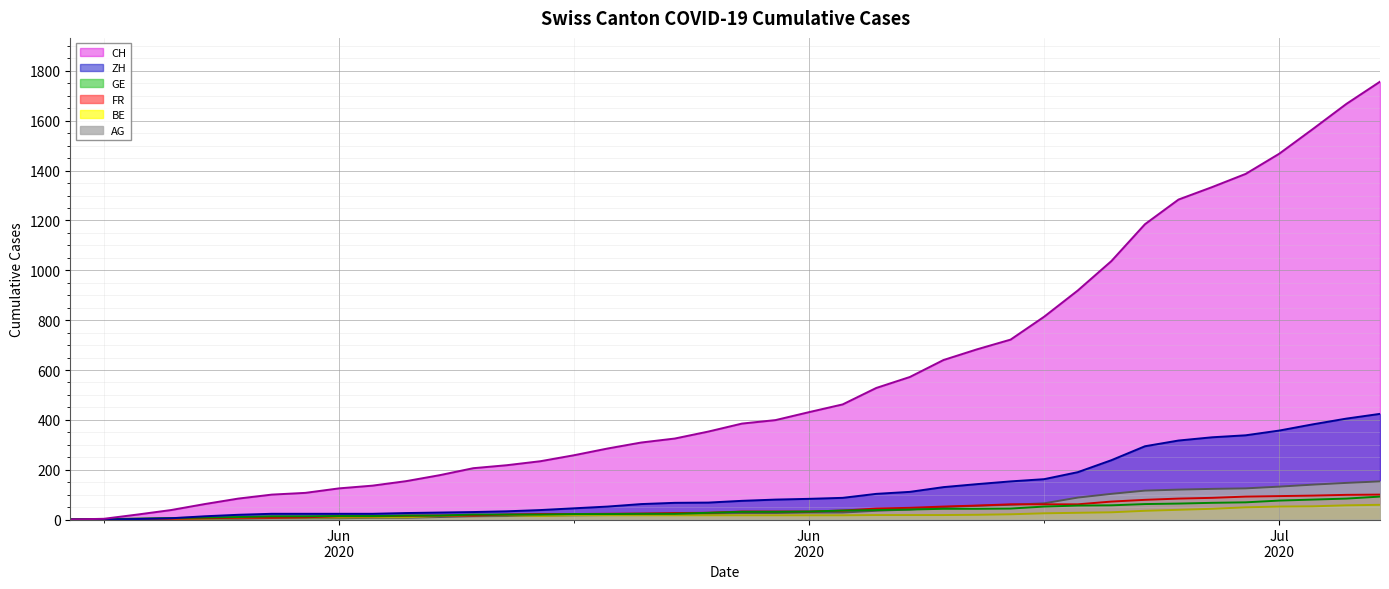

Rank the series by their maximum value, from highest to lowest.

CH (line), ZH (line), AG (line), FR (line), GE (line), BE (line)